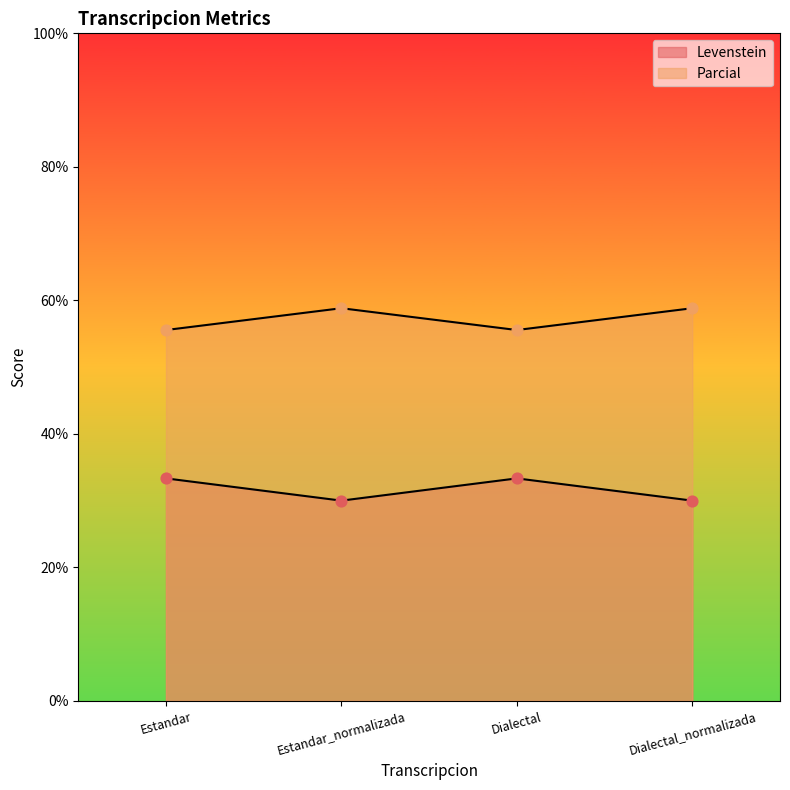

Which series contains the lowest Y value?

Levenstein